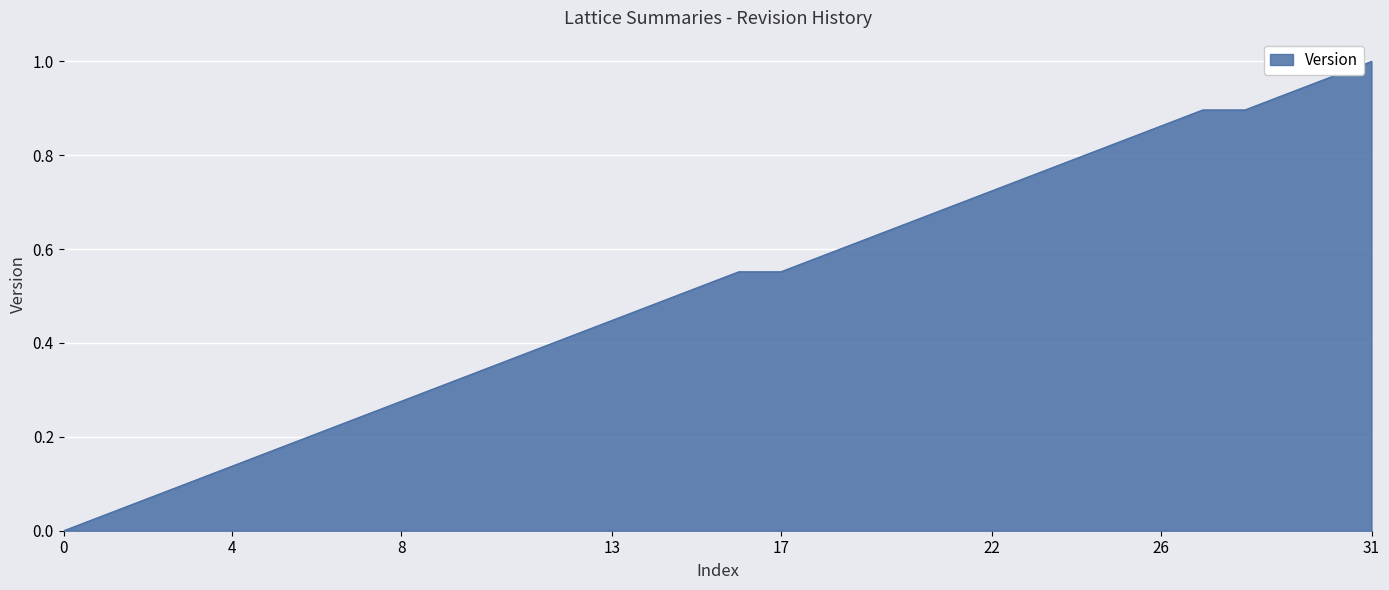

Does the chart have visible grid lines?

Yes